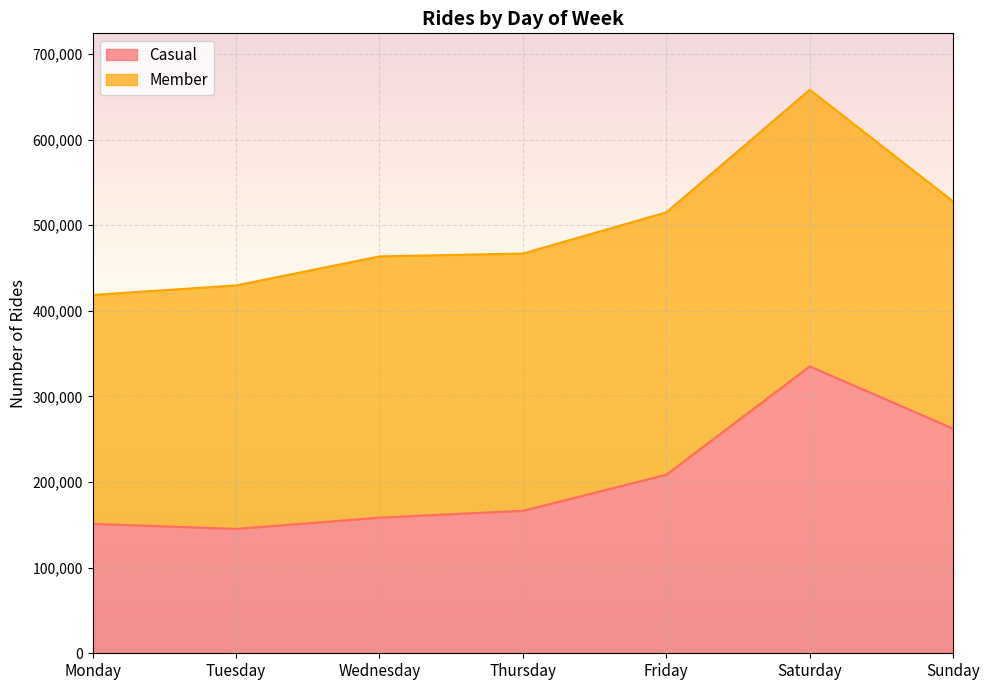

What is the change in value from Tuesday to Friday?

+63284